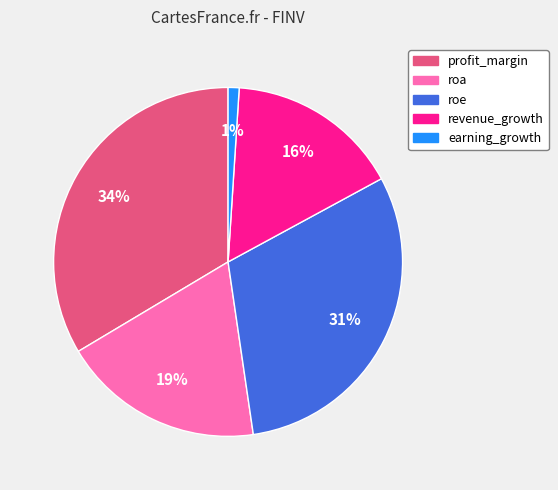

To the nearest percent, what is the average slice percentage?

20%